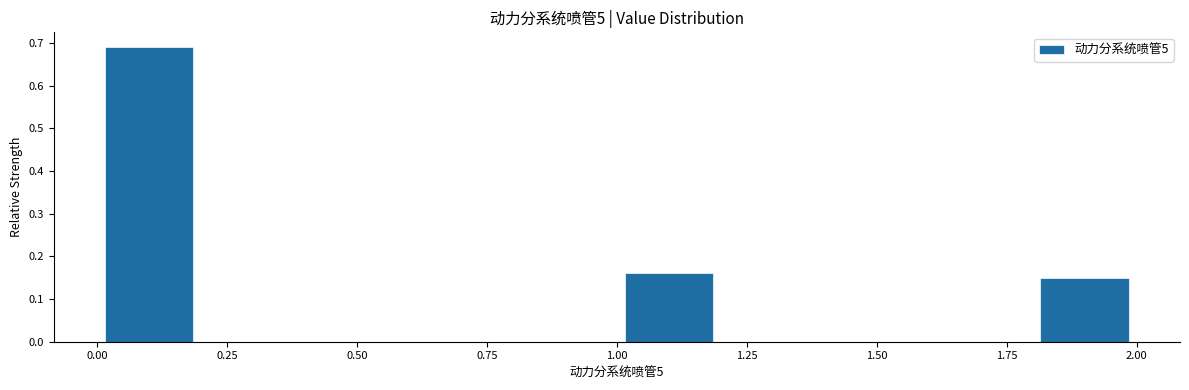

Reading left to right, list every bar in this chart as the range it spans on the x-axis followed by its height. The values are not printed on the chart, so give them approximately, as read against the axis.

0.0 to 0.2: 0.69
0.2 to 0.4: 0
0.4 to 0.6: 0
0.6 to 0.8: 0
0.8 to 1.0: 0
1.0 to 1.2: 0.16
1.2 to 1.4: 0
1.4 to 1.6: 0
1.6 to 1.8: 0
1.8 to 2.0: 0.15